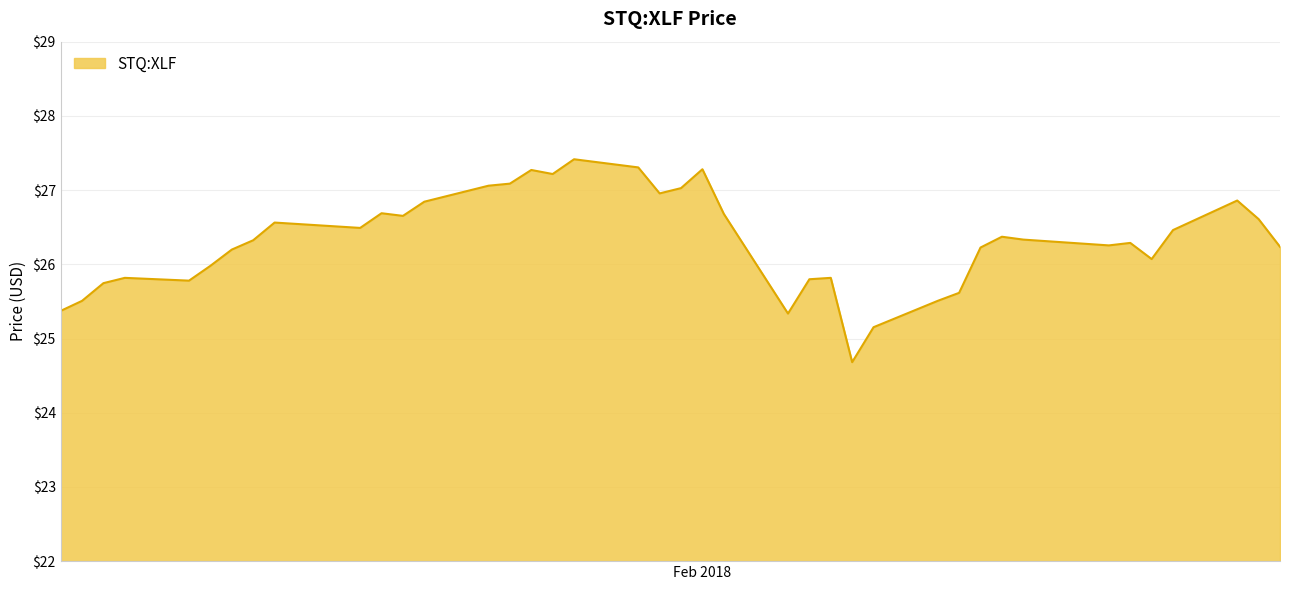

What is the difference between the maximum and minimum values?

2.7